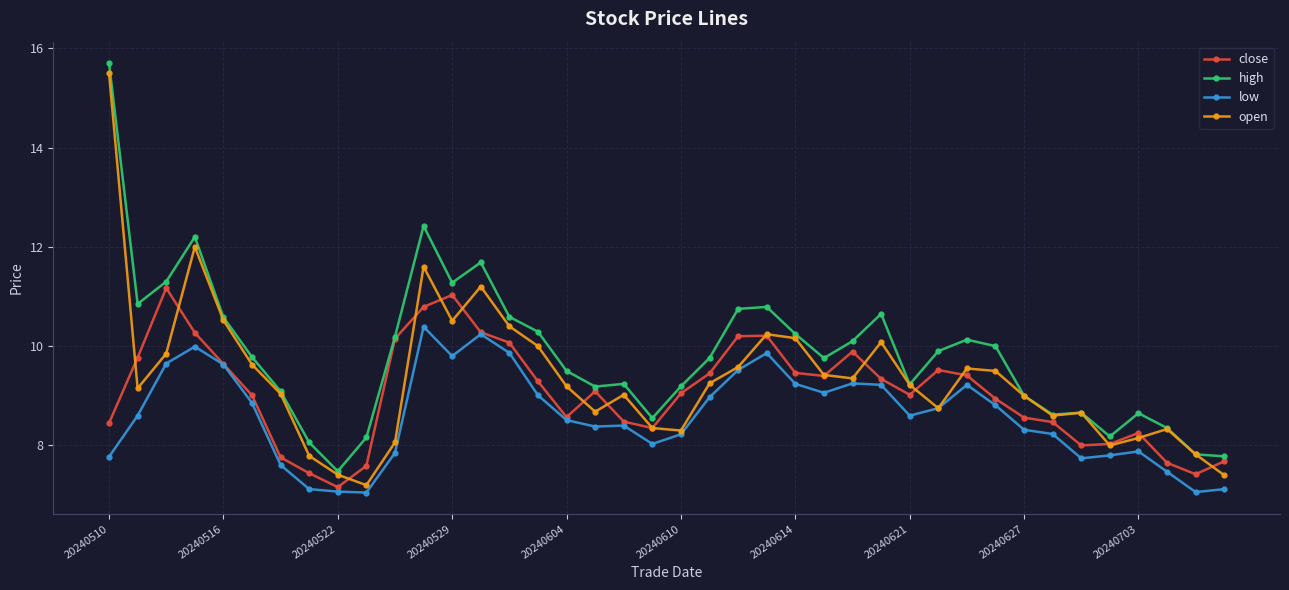

What is the value of the close point at the 13th from the left?

11.0